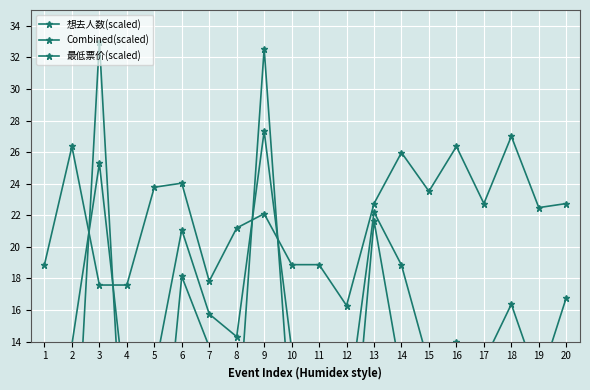

True or false: 想去人数(scaled) and Combined(scaled) intersect in this chart.

True